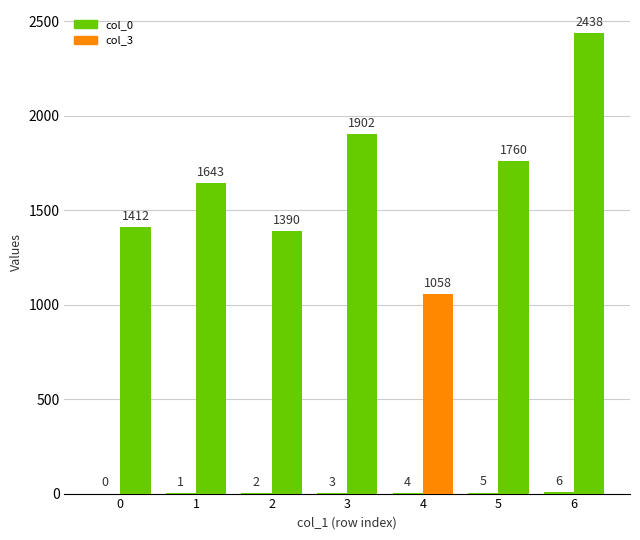

True or false: col_0 has a value of 0 at 0.

True